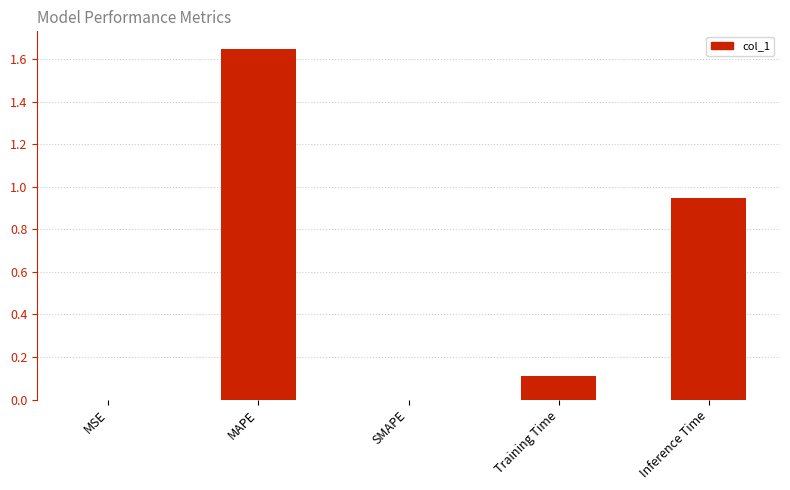

What is the change in value from MAPE to Inference Time?

-0.7